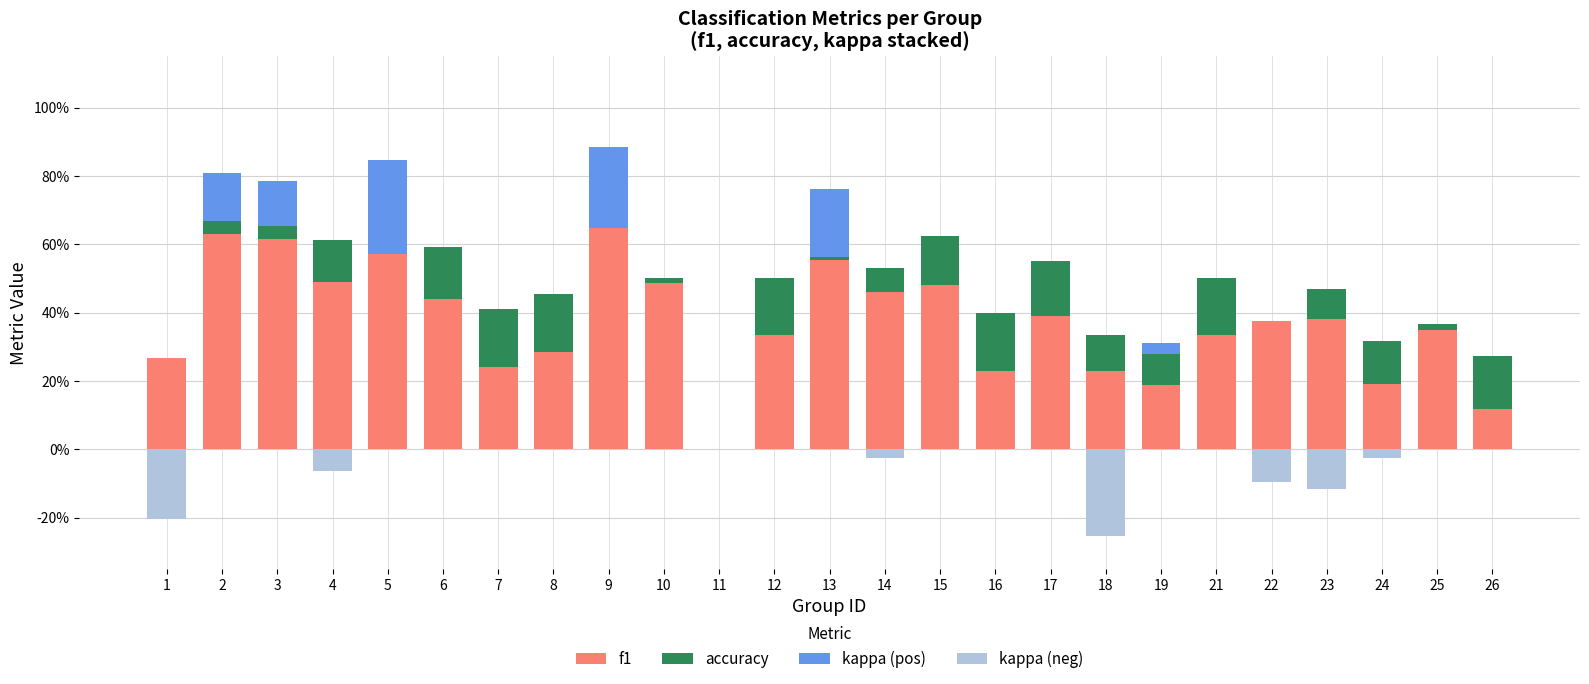

What is the difference between the maximum and minimum values in the kappa (neg) series?

0.3